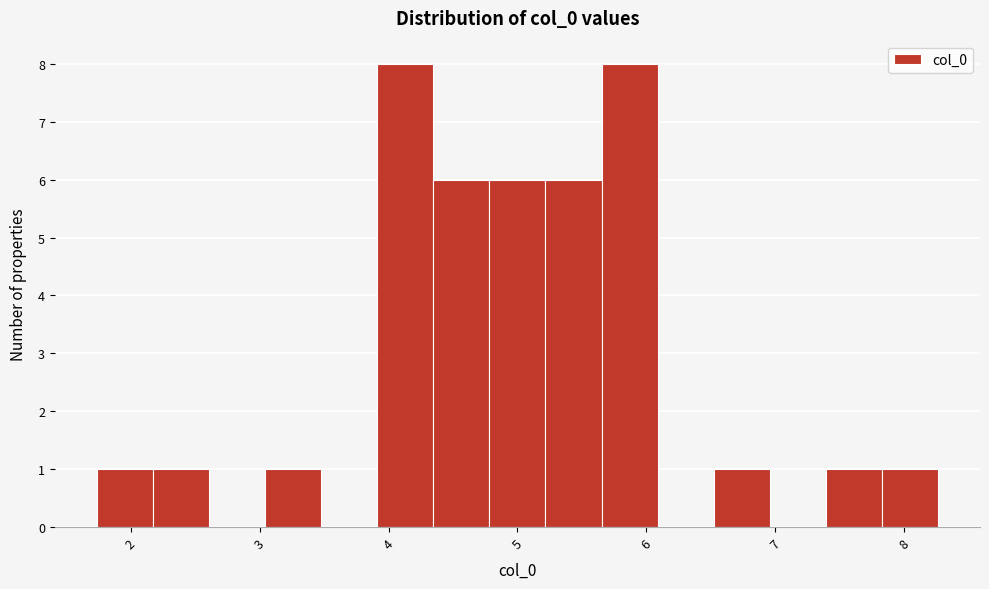

Reading left to right, list every bar in this chart as the range it spans on the x-axis followed by its height. Neither the bar edges nor the heights are printed on the chart, so give them approximately, as read against the axes.

1.7 to 2.2: 1
2.2 to 2.6: 1
2.6 to 3.0: 0
3.0 to 3.5: 1
3.5 to 3.9: 0
3.9 to 4.3: 8
4.3 to 4.8: 6
4.8 to 5.2: 6
5.2 to 5.7: 6
5.7 to 6.1: 8
6.1 to 6.5: 0
6.5 to 7.0: 1
7.0 to 7.4: 0
7.4 to 7.8: 1
7.8 to 8.3: 1